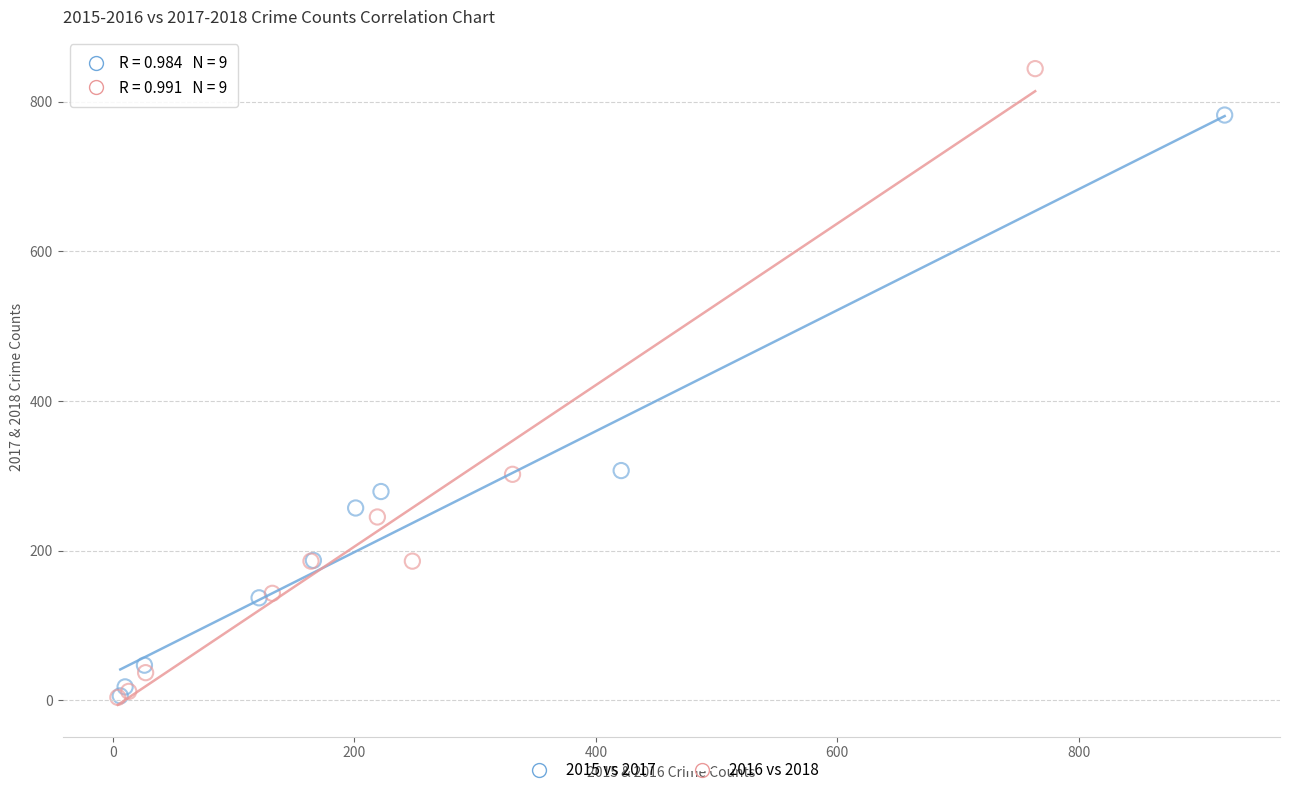

Which series contains the highest Y value?

2016 vs 2018